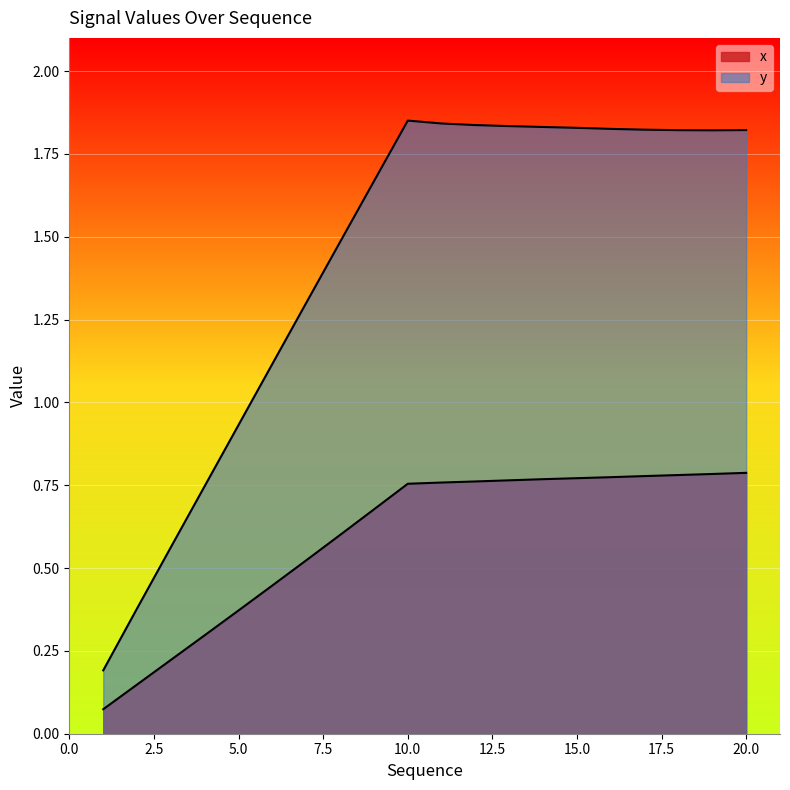

Reading left to right, what are all the values shown in this chart?

x: 0.1	0.1	0.2	0.3	0.4	0.4	0.5	0.6	0.7	0.8	0.8	0.8	0.8	0.8	0.8	0.8	0.8	0.8	0.8	0.8
y: 0.2	0.4	0.6	0.7	0.9	1.1	1.3	1.5	1.7	1.9	1.8	1.8	1.8	1.8	1.8	1.8	1.8	1.8	1.8	1.8